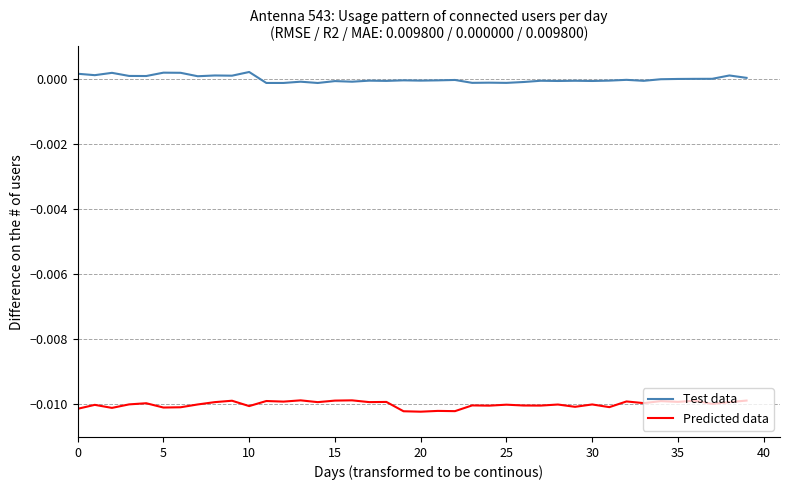

List the series in order of their overall mean, lowest first.

Predicted data, Test data